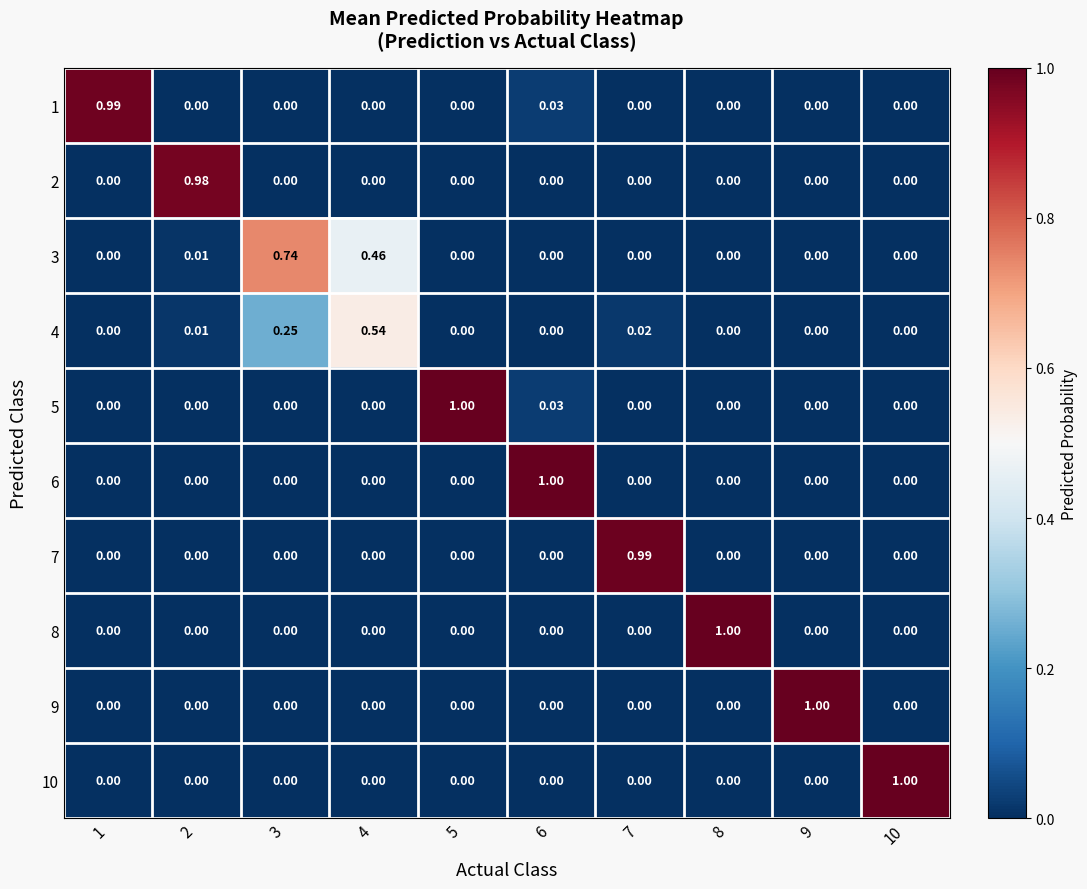

How many positive values does the 9 series have?

1